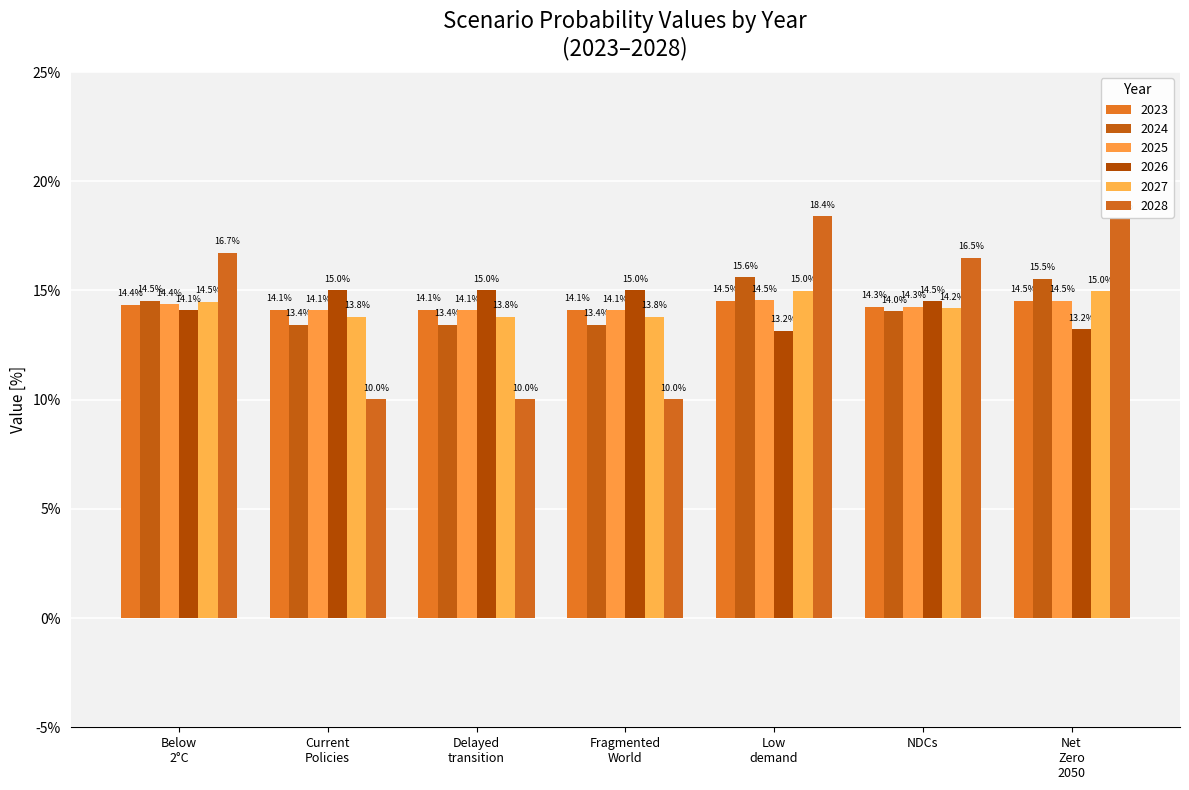

Does the chart contain stacked bars?

No